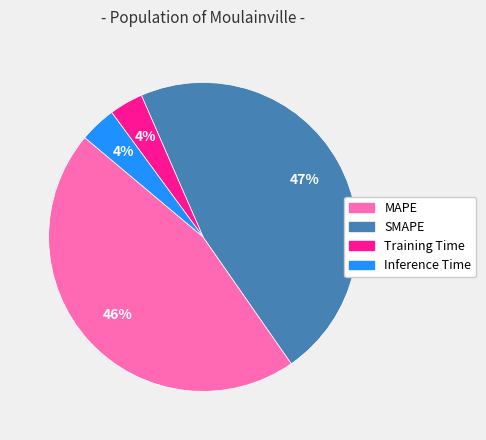

To the nearest percent, what percentage of the pie is Inference Time?

4%